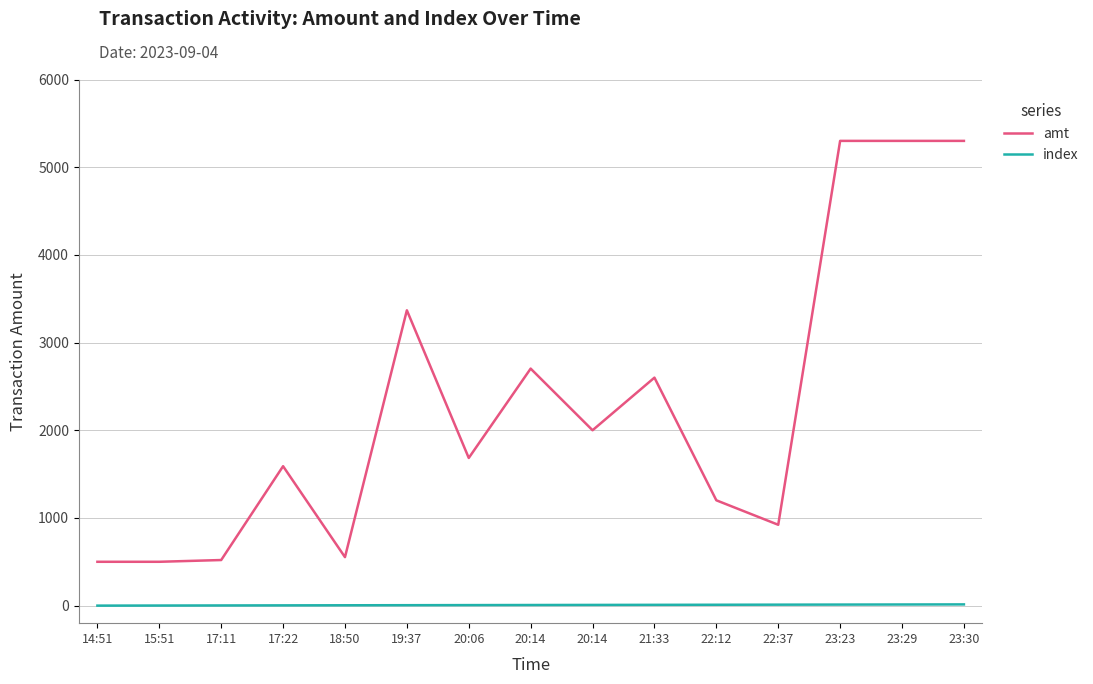

What is the value of the amt point at the 1st from the left?

500.0